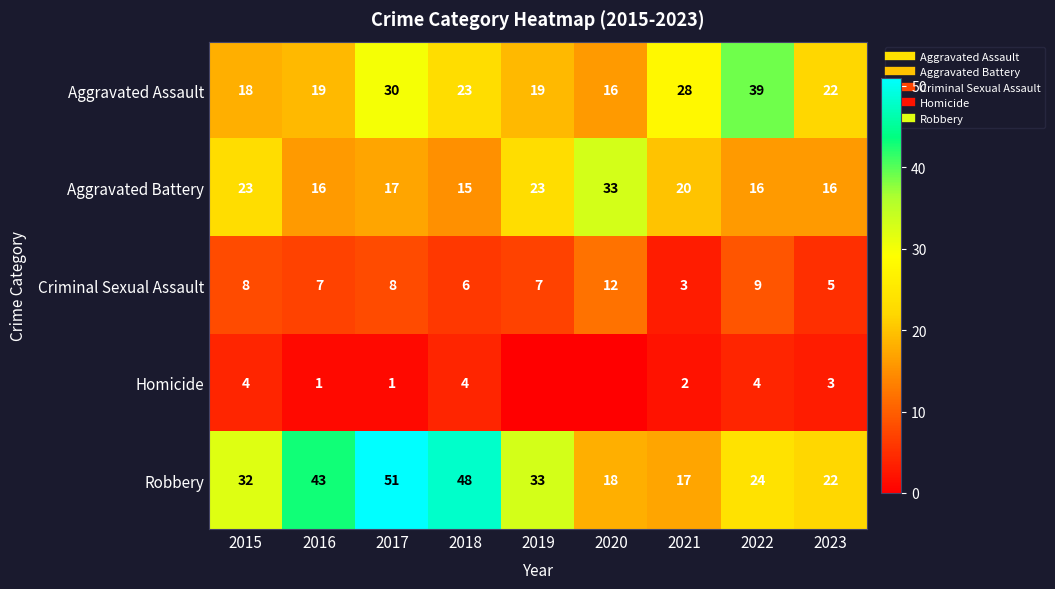

What is the sum of the Criminal Sexual Assault values at 2021 and 2023?

8